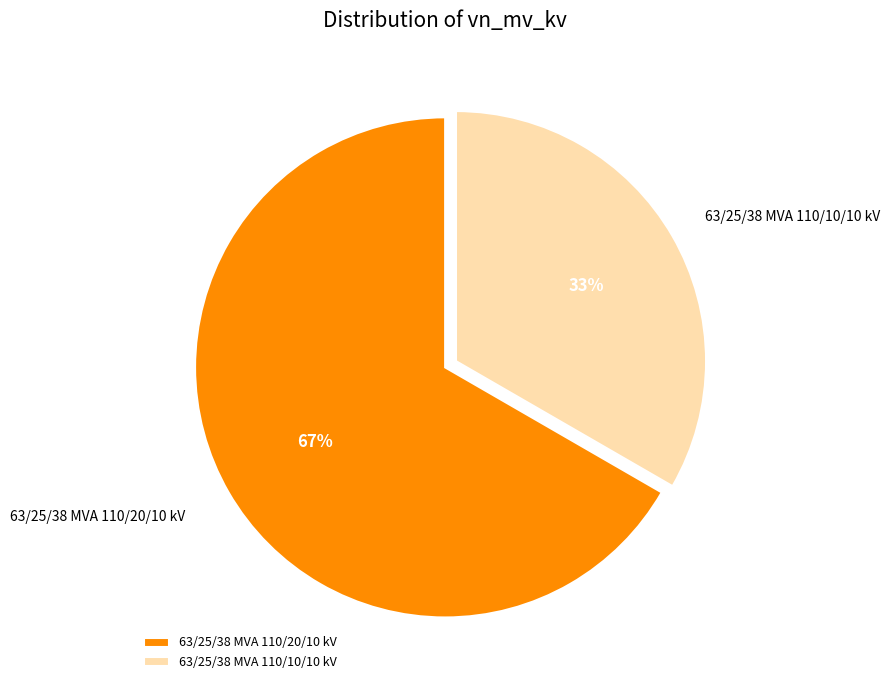

Approximately how many times larger is the value at 63/25/38 MVA 110/10/10 kV compared to 63/25/38 MVA 110/20/10 kV?

0.5